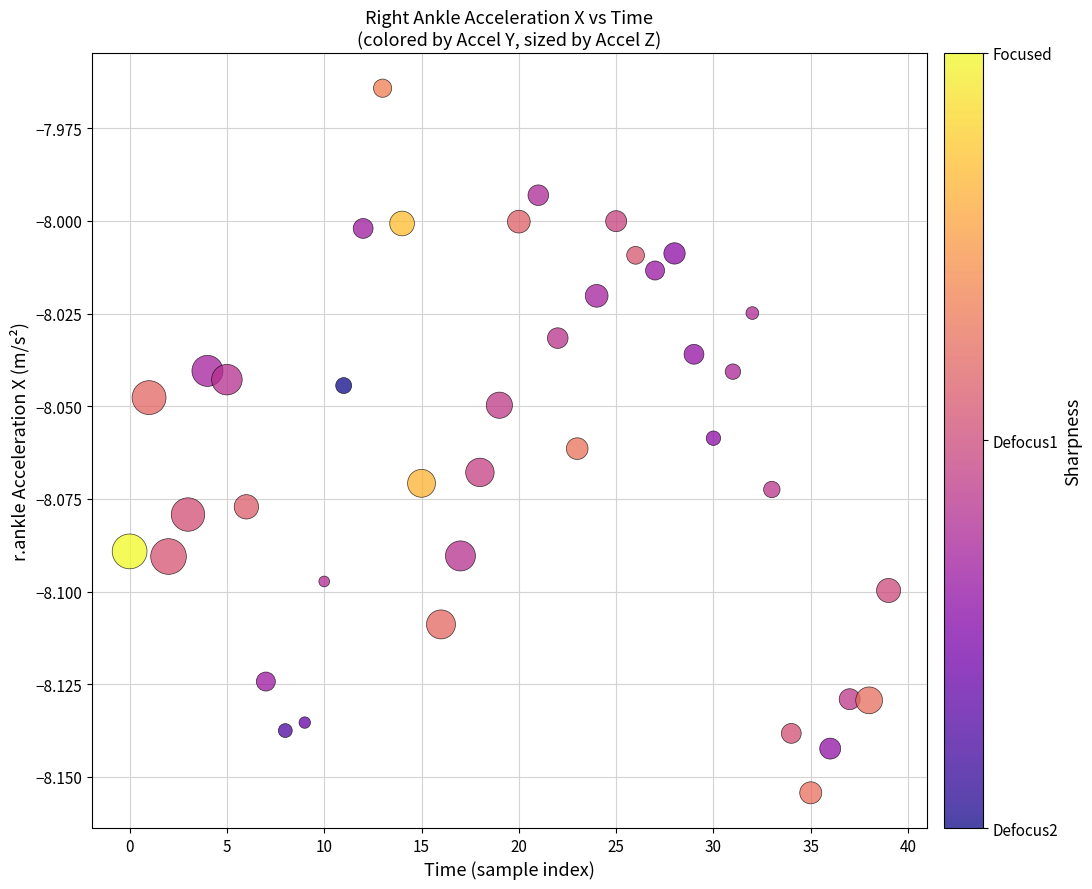

How many points are shown in the scatter plot?

40